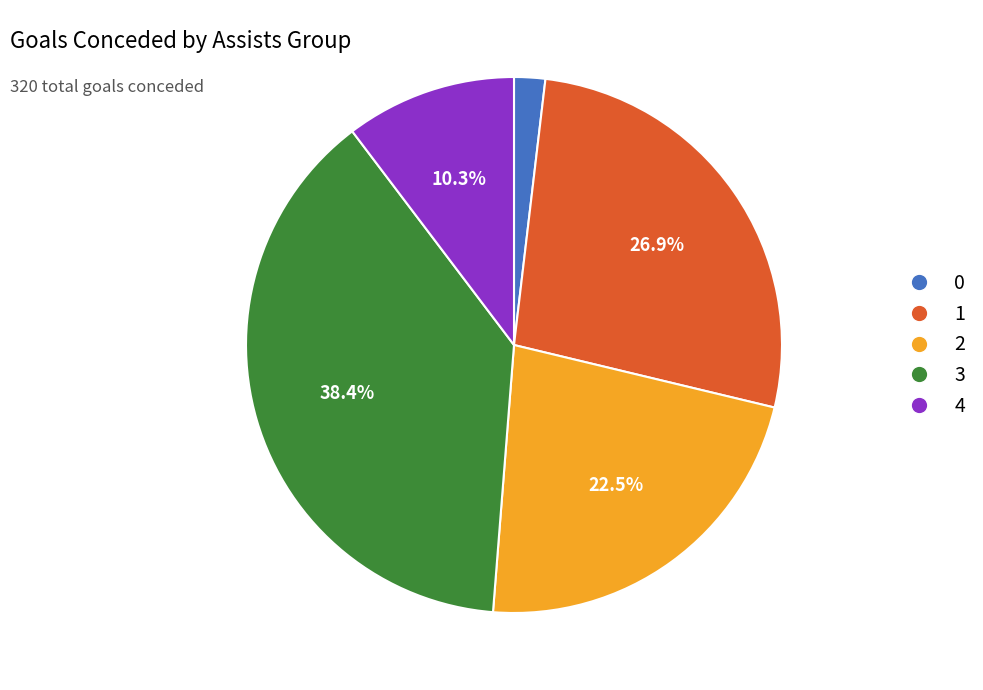

Is there a majority slice in this chart?

No